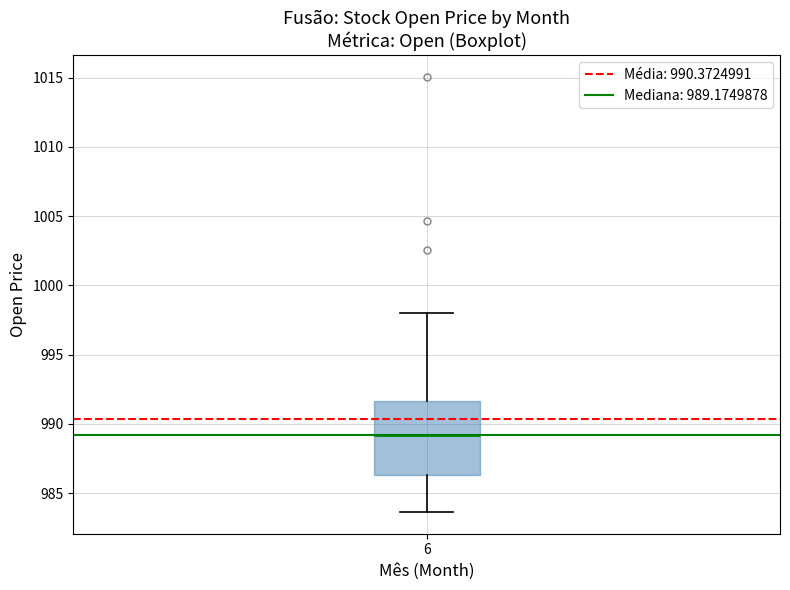

Where does the lower whisker of the box at x = 6 end on the y-axis? The values are not printed on the chart, so give them approximately, as read against the axis.

983.5